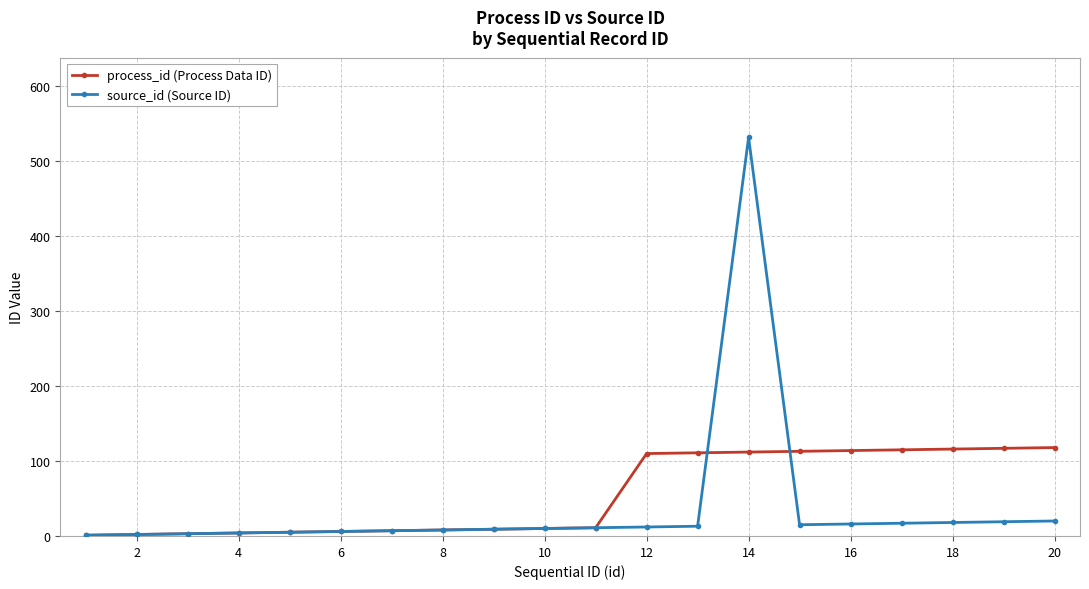

Which series has the widest spread of values?

source_id (Source ID)